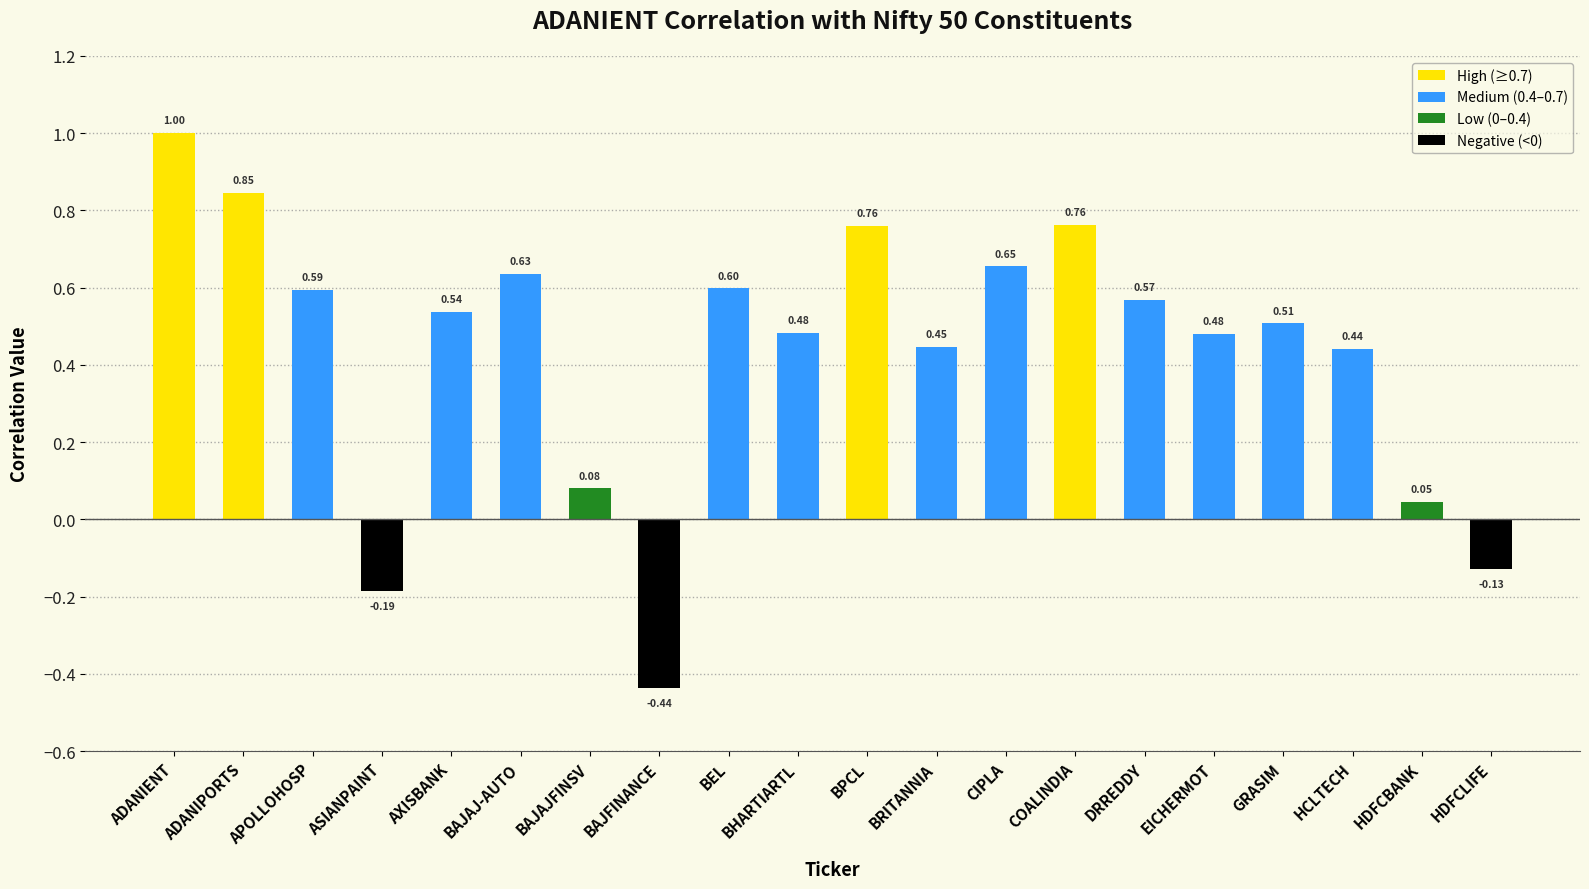

What position from the right is DRREDDY?

6